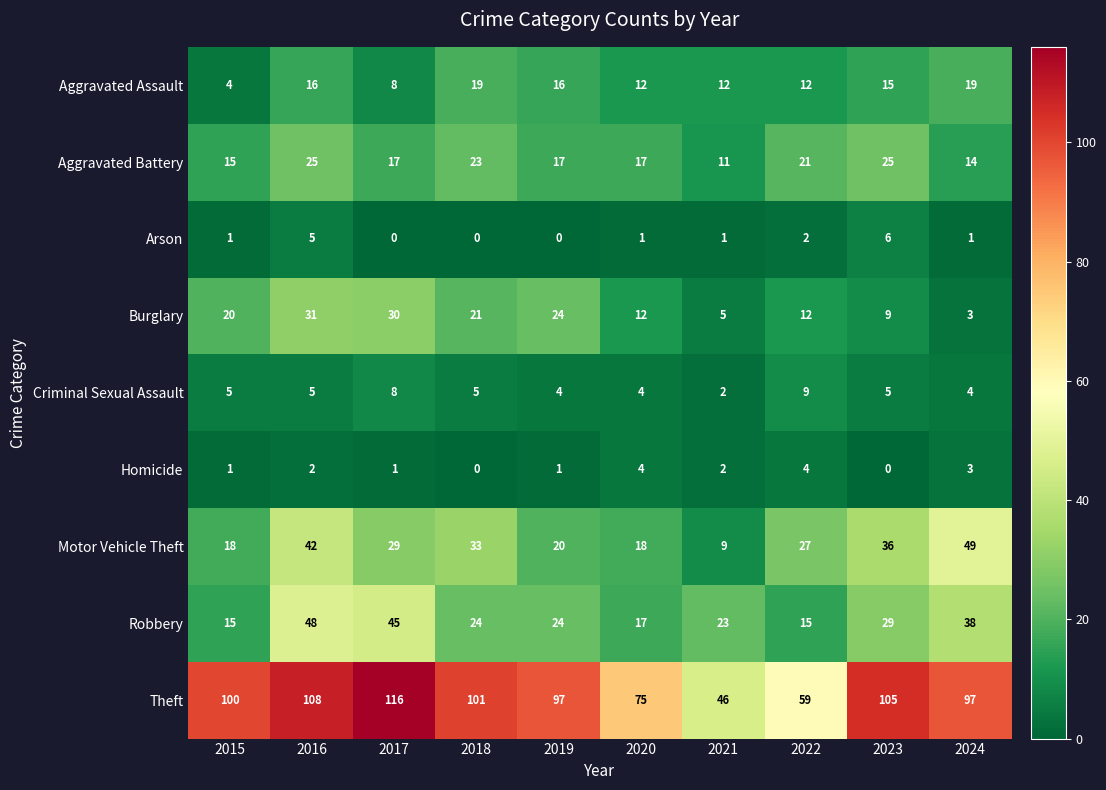

At how many categories does at least one series exceed 65?

8